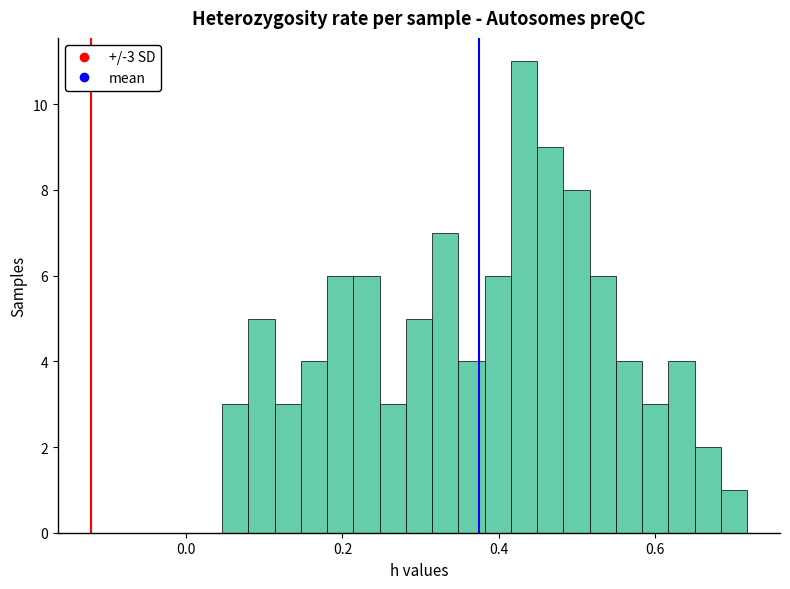

Read against the x-axis, roughly where is the centre of the tallest bar?

0.44